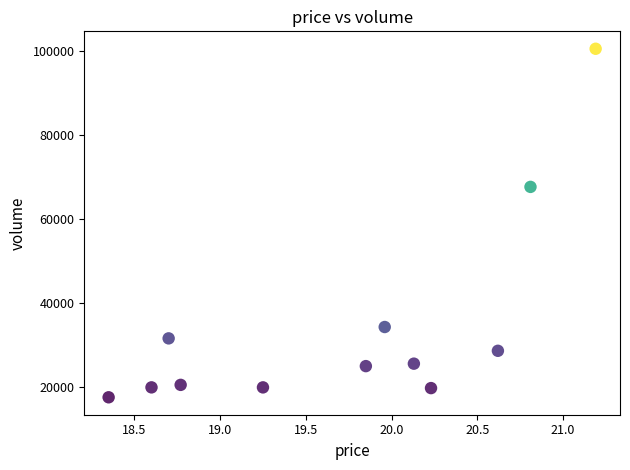

What Y value in the scatter plot is closest to 59112?

67710